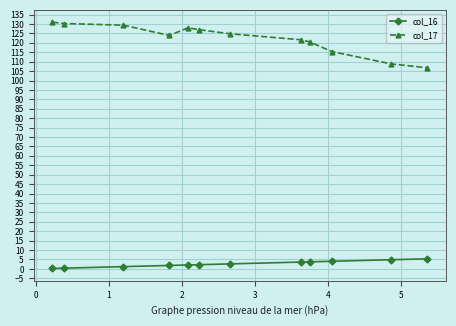

What is the maximum value shown in the chart?

131.0